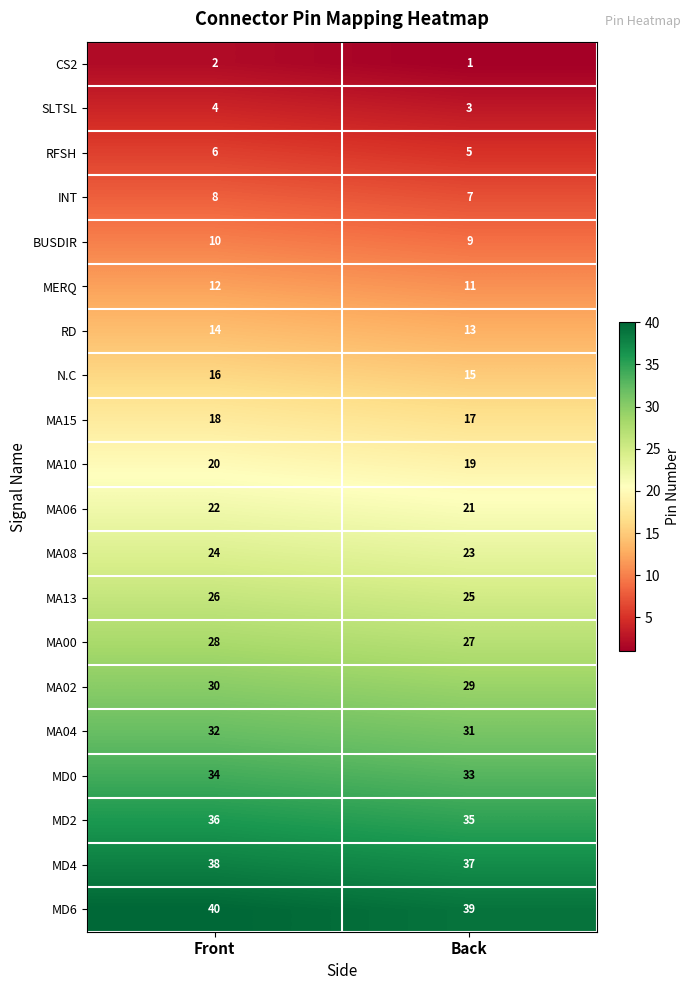

Rank the series by their maximum value, from highest to lowest.

MD6, MD4, MD2, MD0, MA04, MA02, MA00, MA13, MA08, MA06, MA10, MA15, N.C, RD, MERQ, BUSDIR, INT, RFSH, SLTSL, CS2